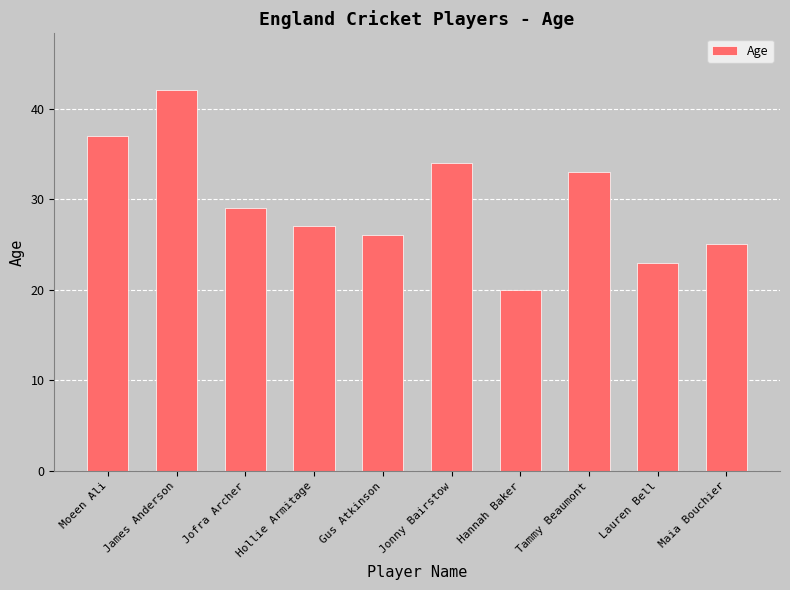

How many bars are there in total?

10